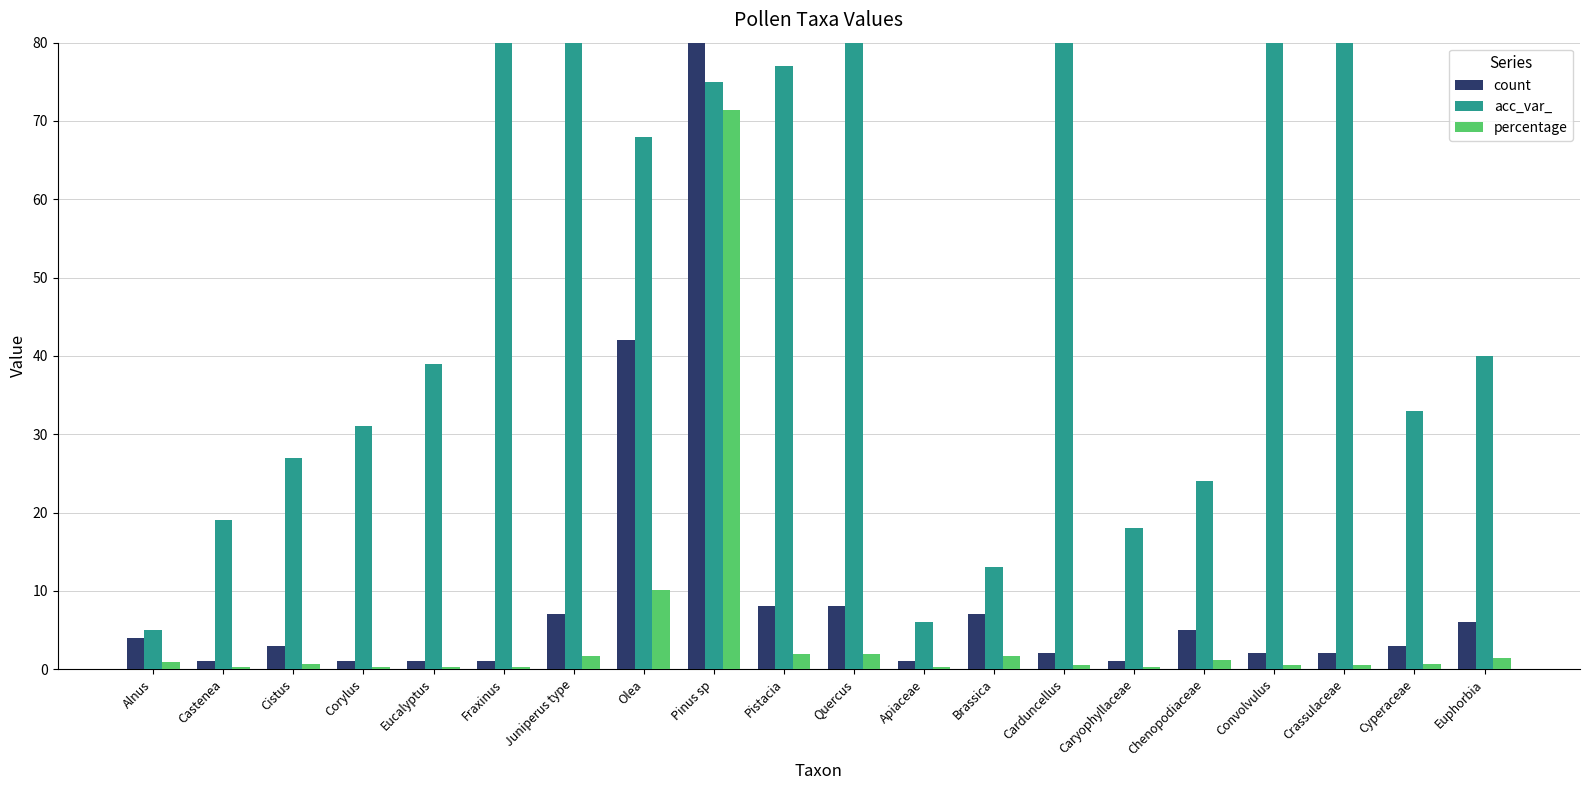

What is the total value across all series at Quercus?

198.9